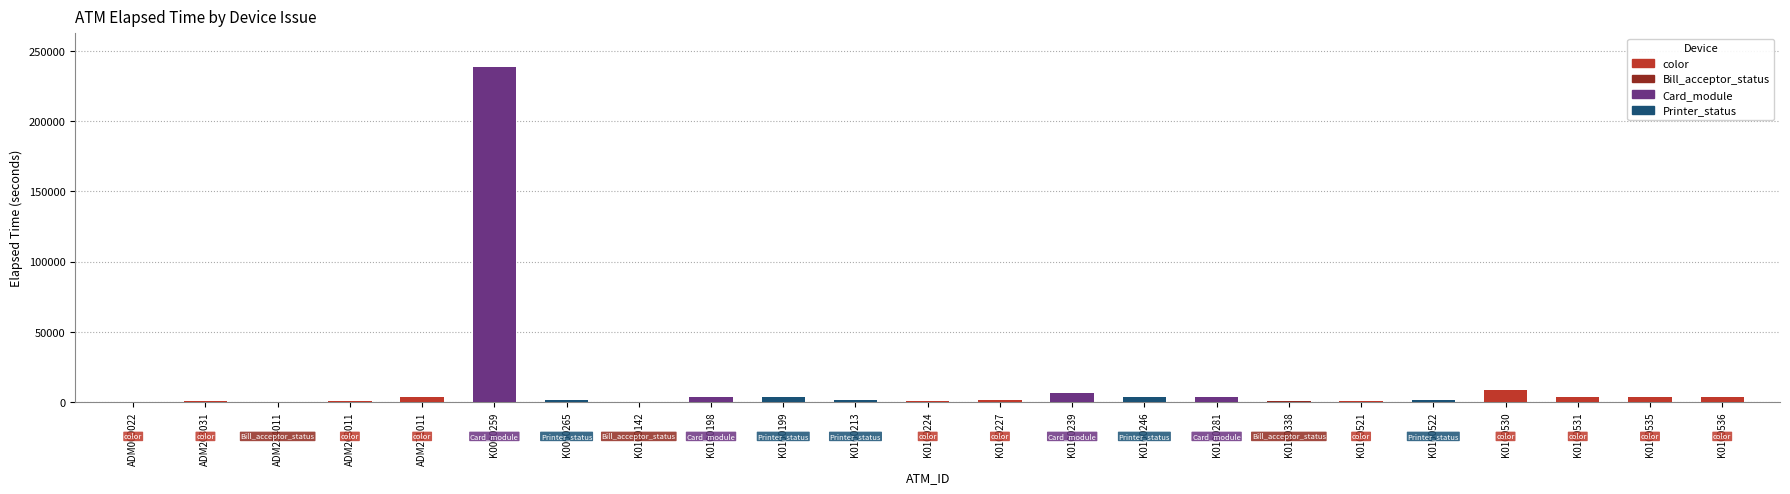

Are the bars grouped side by side (vs. stacked)?

No